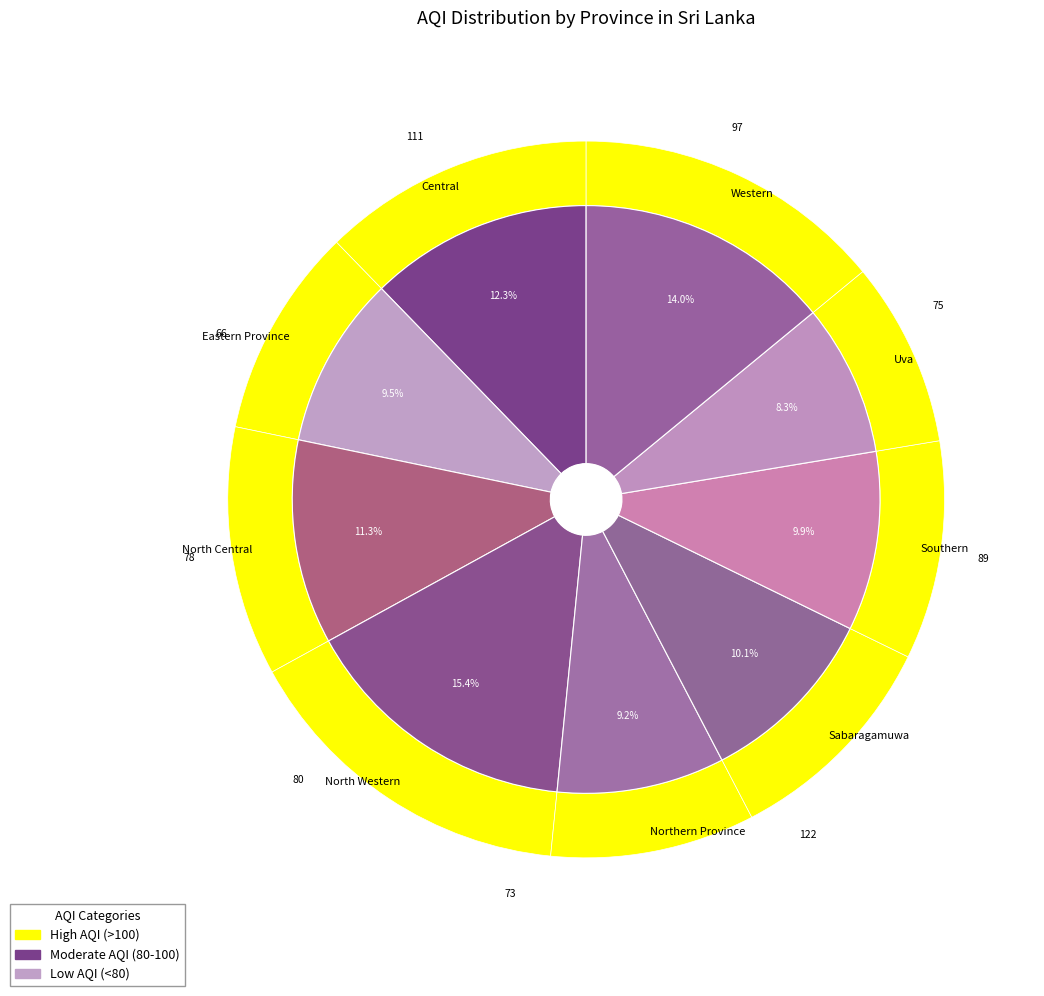

Which slice is the smallest?

Uva